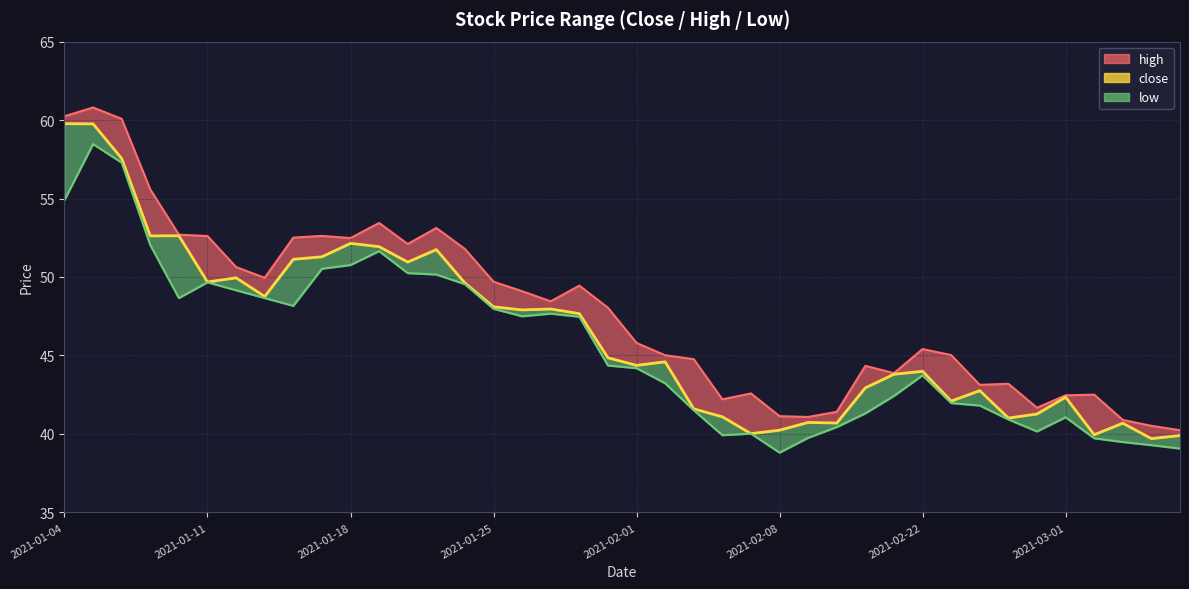

At which category is the sum across all series the highest?

2021-01-05